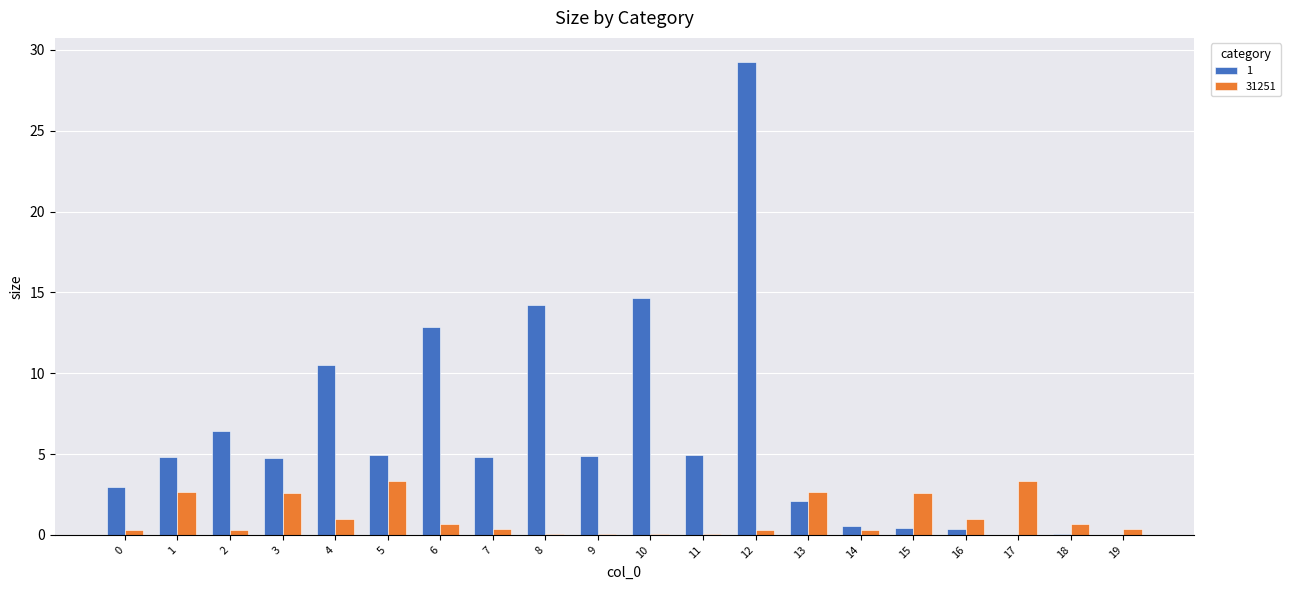

True or false: 1 has a value of 0.6 at 14.

True